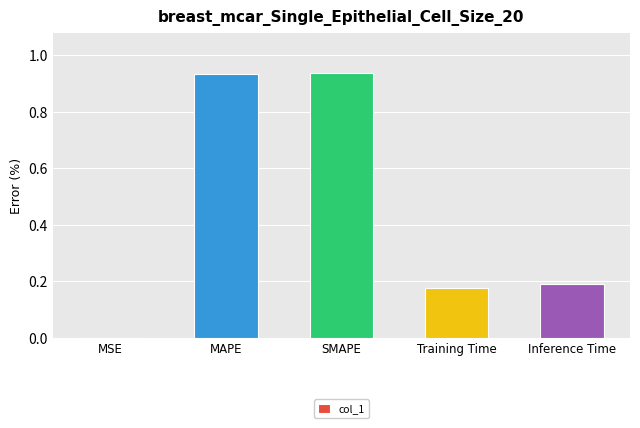

Are the bars horizontal?

No